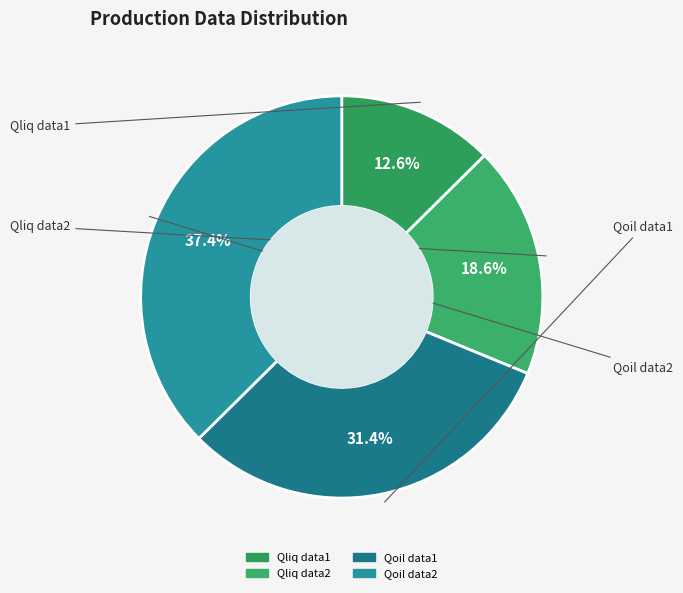

How many slices are in this pie chart?

4